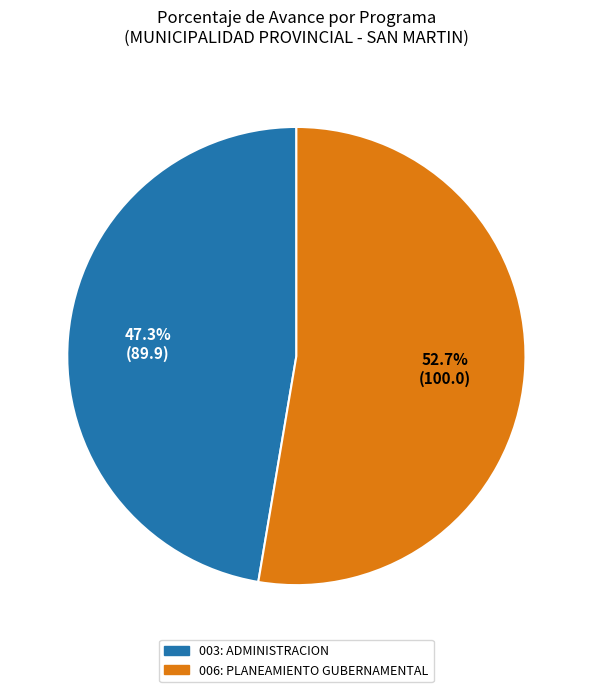

To the nearest percent, what percentage of the pie is 003: ADMINISTRACION?

47%